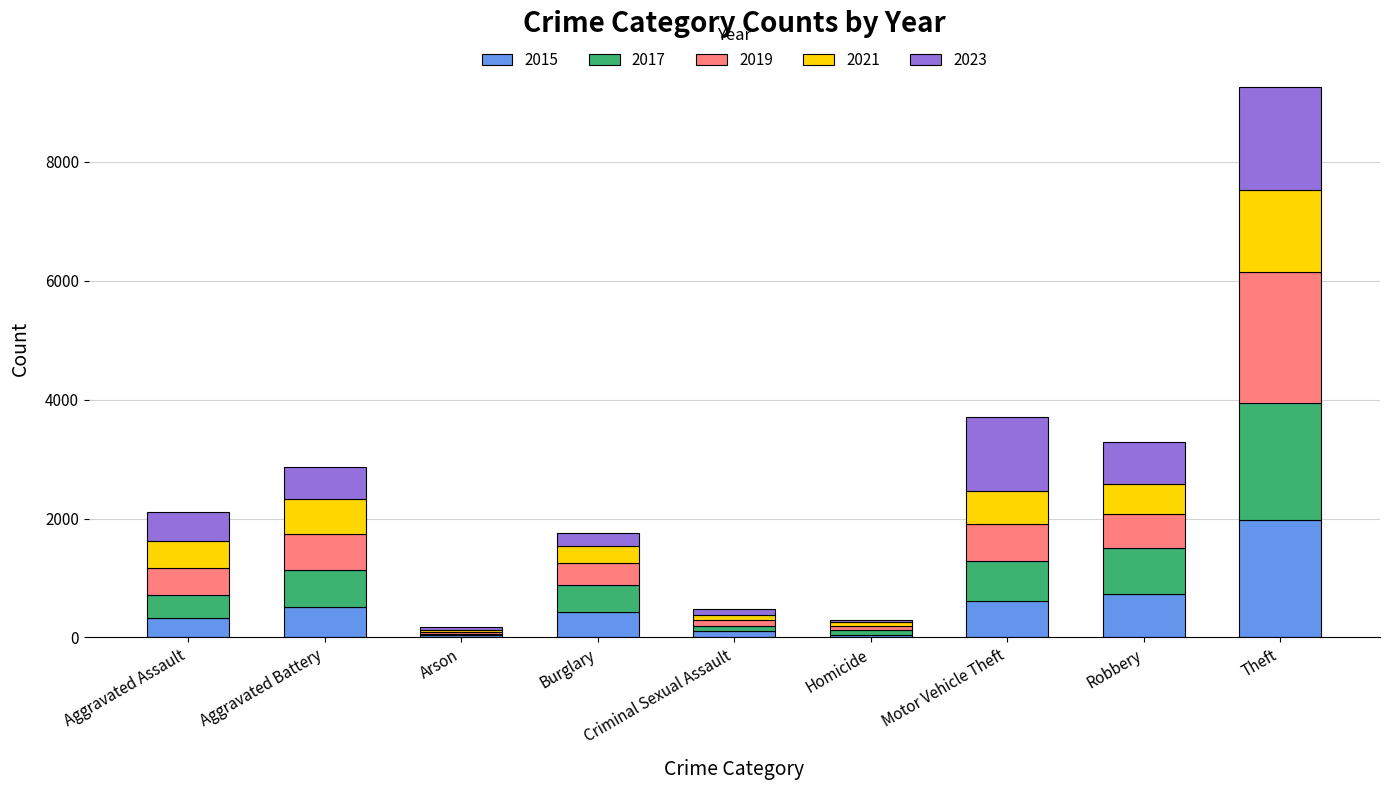

True or false: 2015 has a value of 1052 at Theft.

False